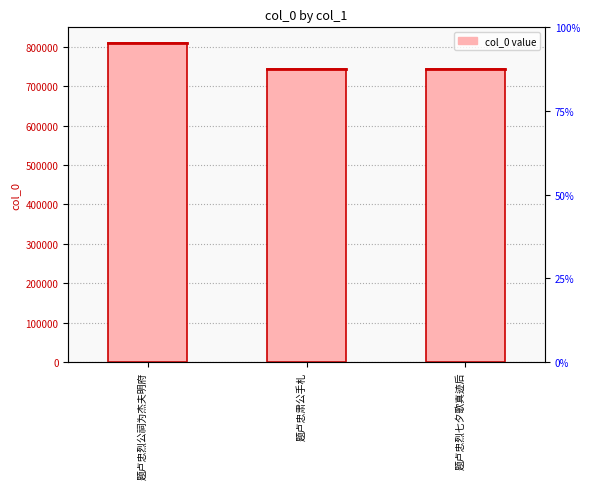

What is the smallest value displayed?

744363